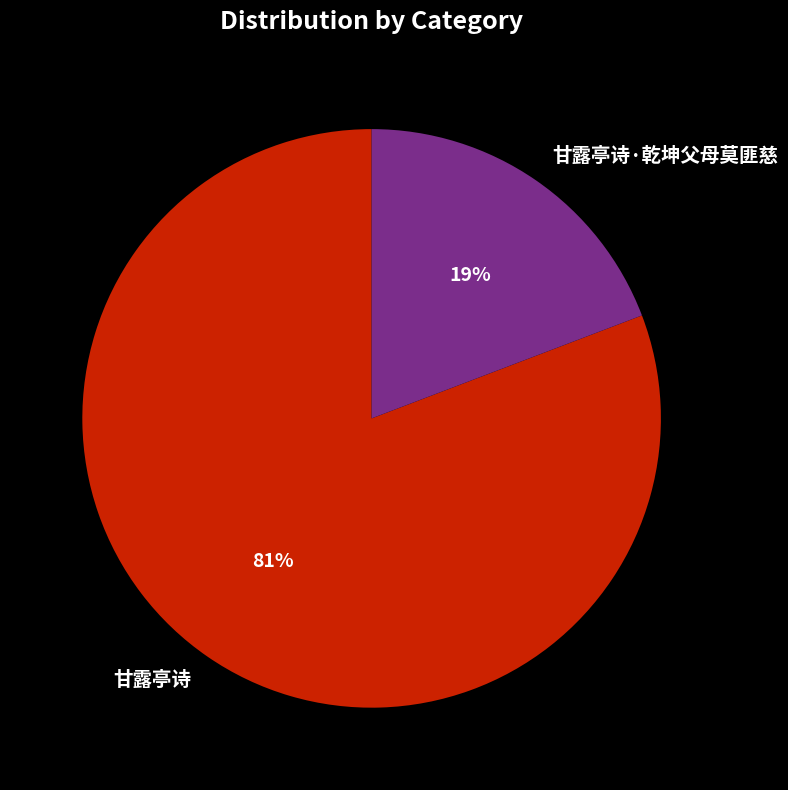

The 甘露亭诗·乾坤父母莫匪慈 slice represents 10% of the pie. True or false?

False